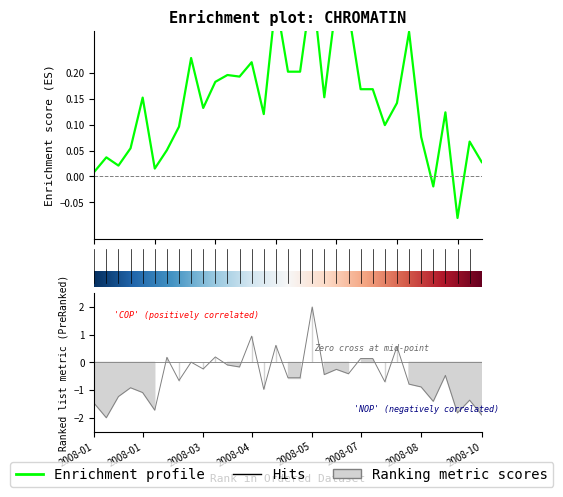

The value of COP at 30 is -0.1. True or false?

False